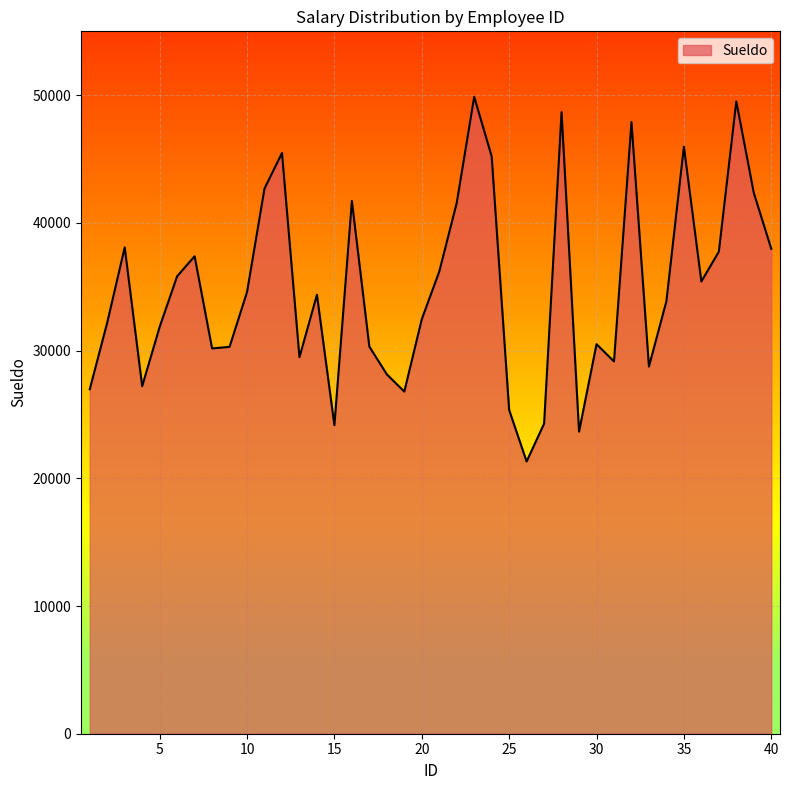

What is the smallest value displayed?

21316.3